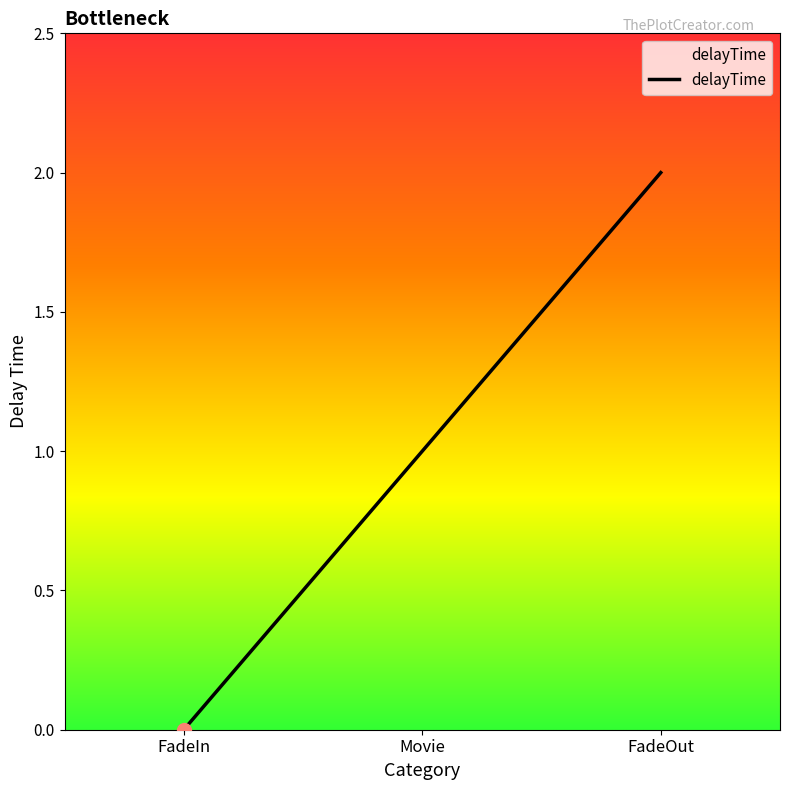

What is the change in value from Movie to FadeOut?

+1